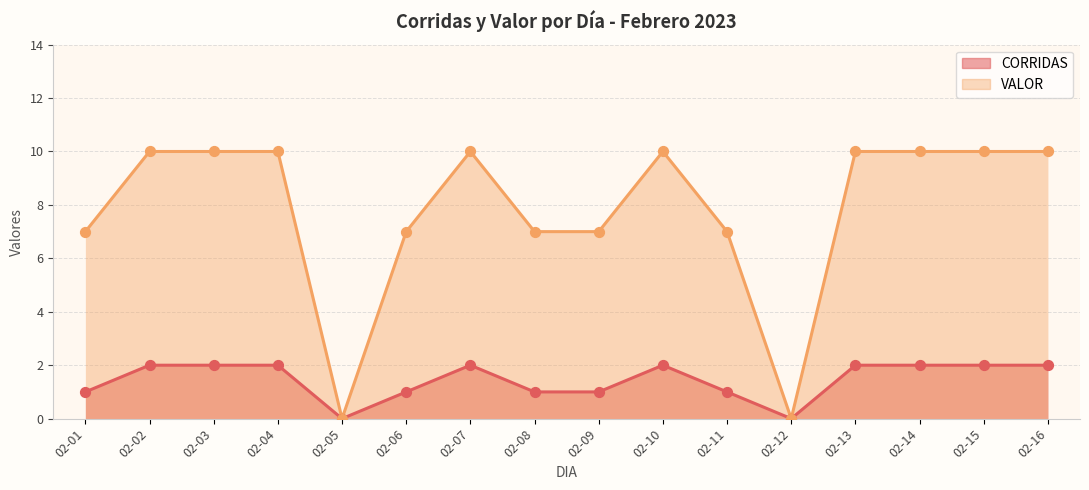

Is the value of VALOR at 02-16 greater than the value of CORRIDAS at 02-12?

Yes